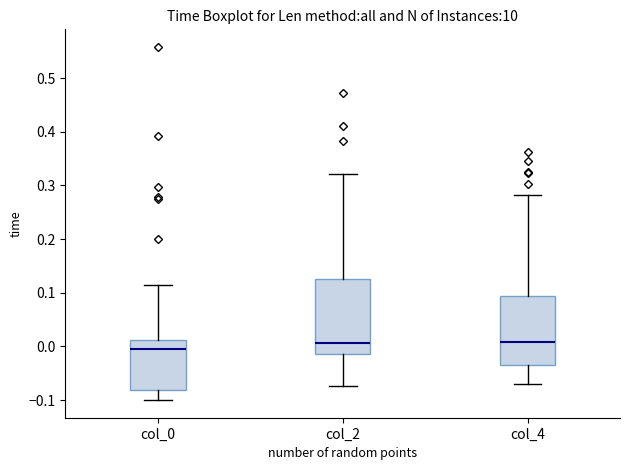

Which box has the lowest median line?

col_0